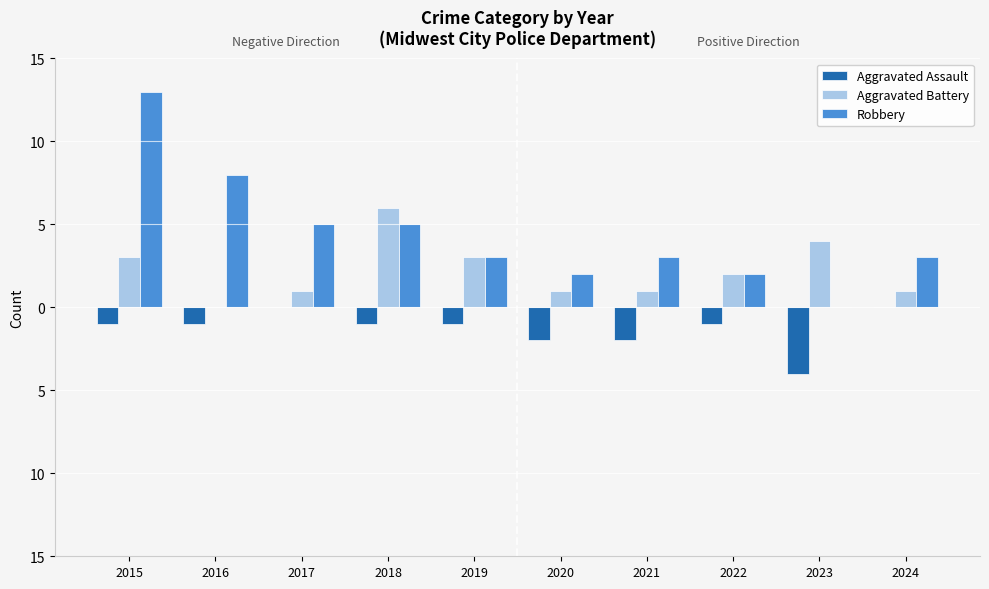

Reading left to right, list all the values displayed in this chart.

Aggravated Assault: -1	-1	0	-1	-1	-2	-2	-1	-4	0
Aggravated Battery: 3	0	1	6	3	1	1	2	4	1
Robbery: 13	8	5	5	3	2	3	2	0	3